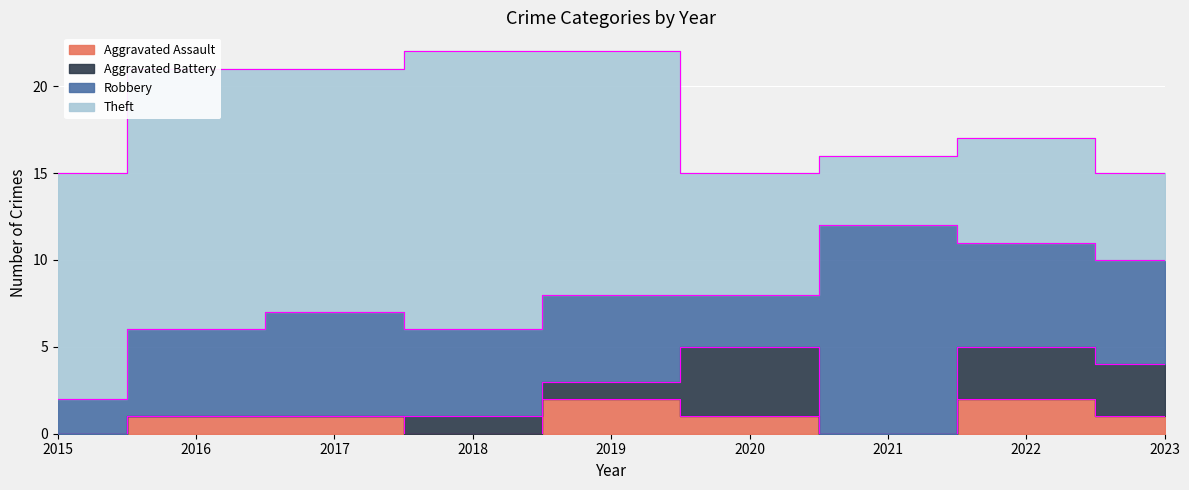

At which category is the sum across all series the highest?

2018